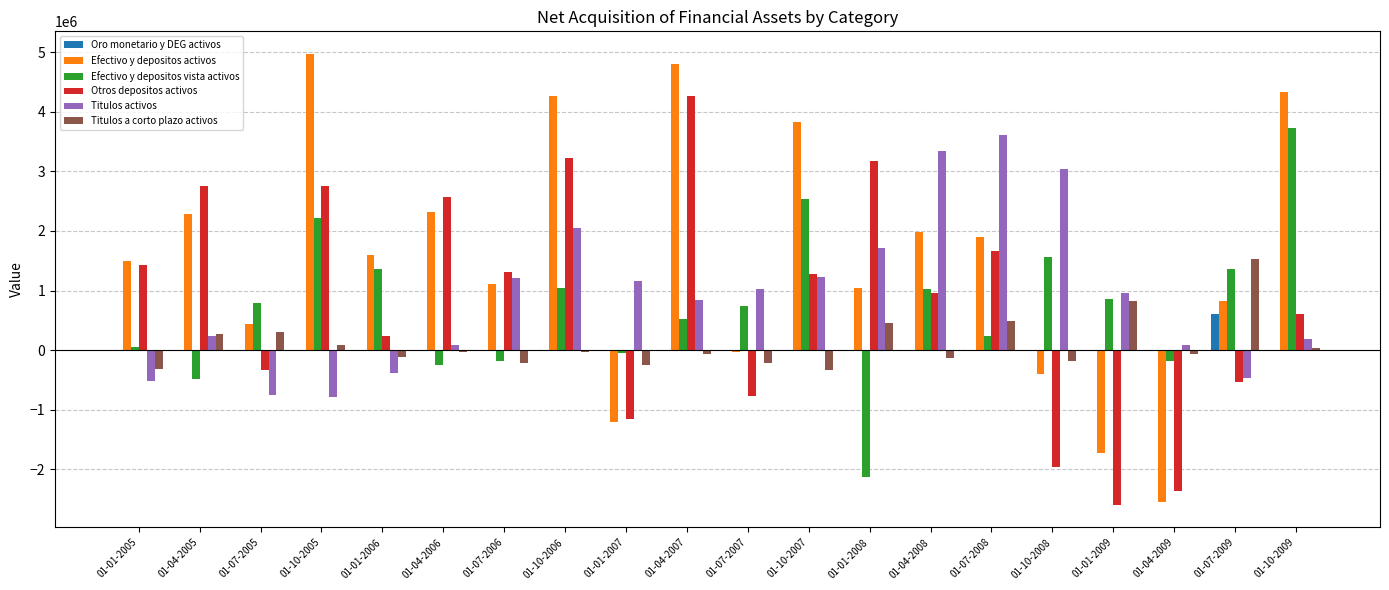

Between 01-04-2007 and 01-10-2008, which series saw the biggest shift?

Otros depositos activos